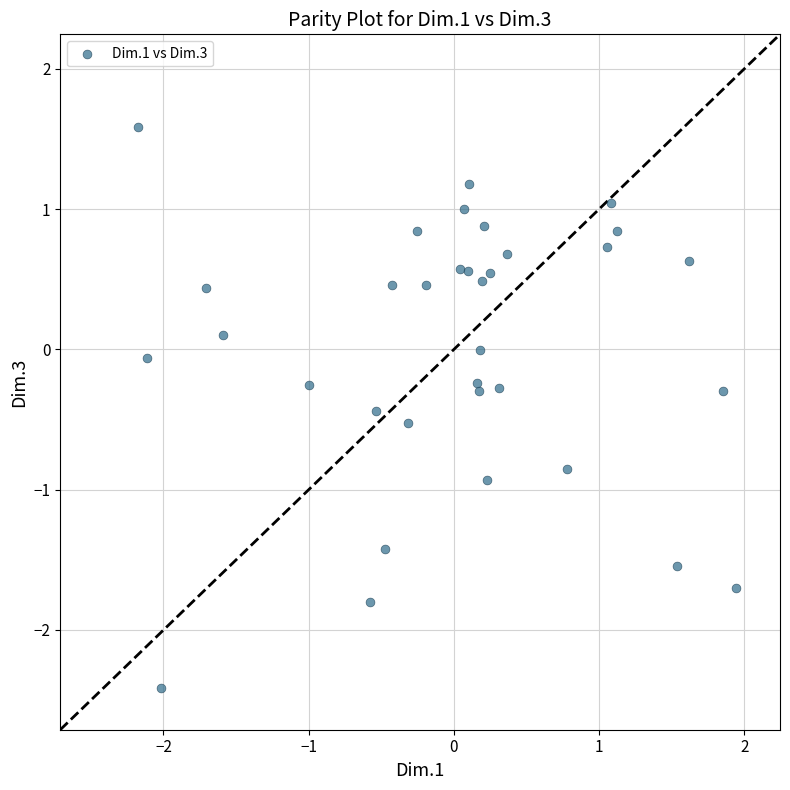

What is the range of Y values (max minus min)?

4.0